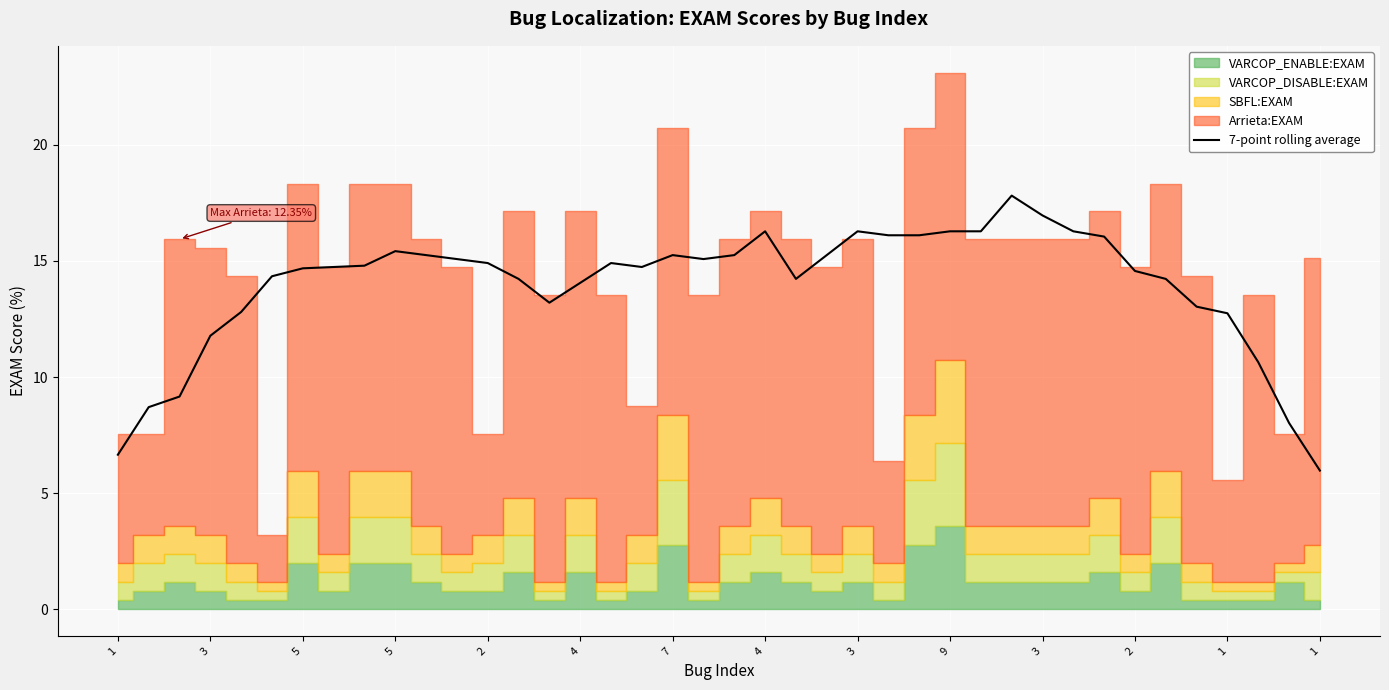

Where is the data nearest to the value 11?

37